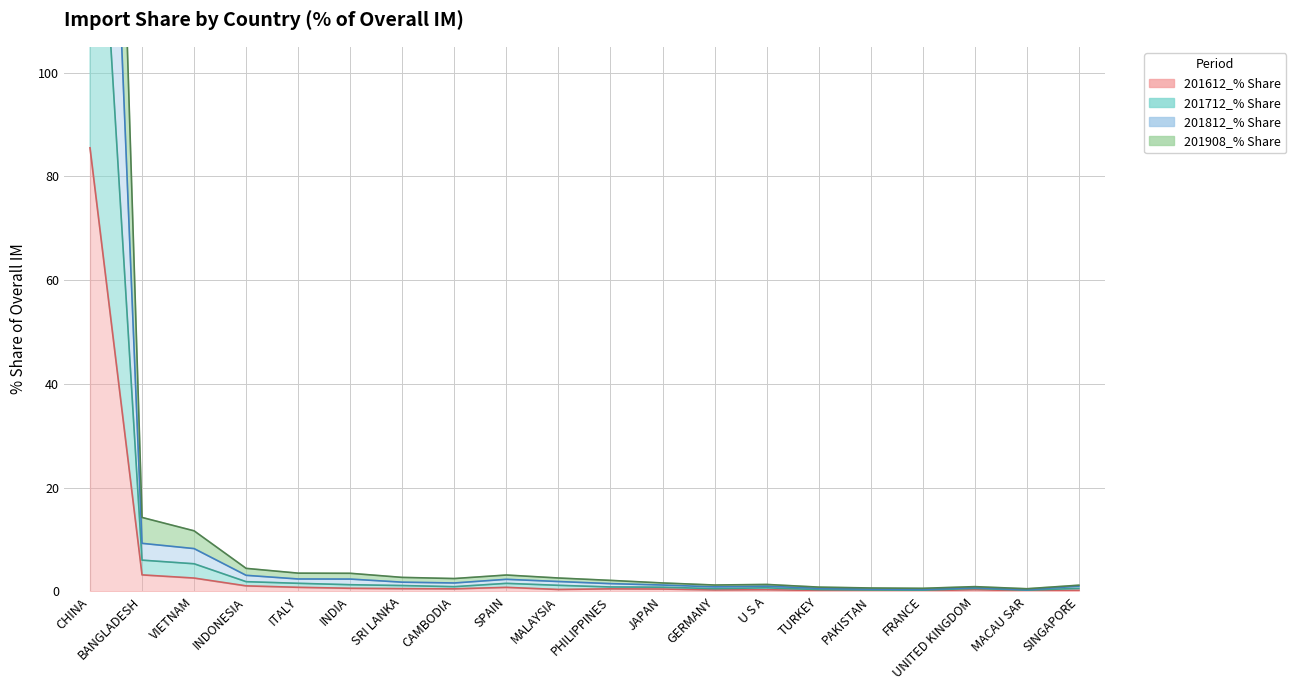

What is the total value across all series at GERMANY?

2.9